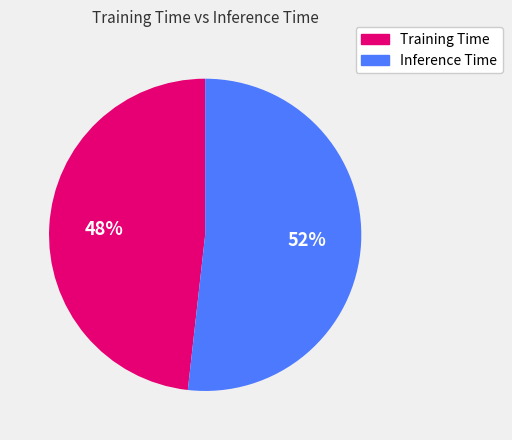

To the nearest percent, what percentage of the pie is Inference Time?

52%